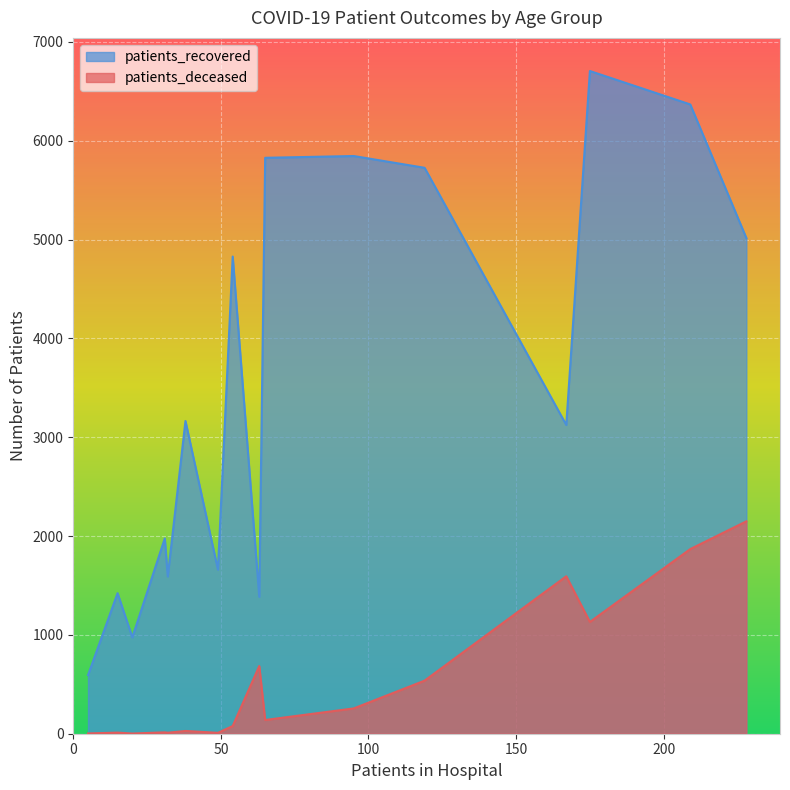

Rank the series by their maximum value, from highest to lowest.

patients_recovered, patients_deceased